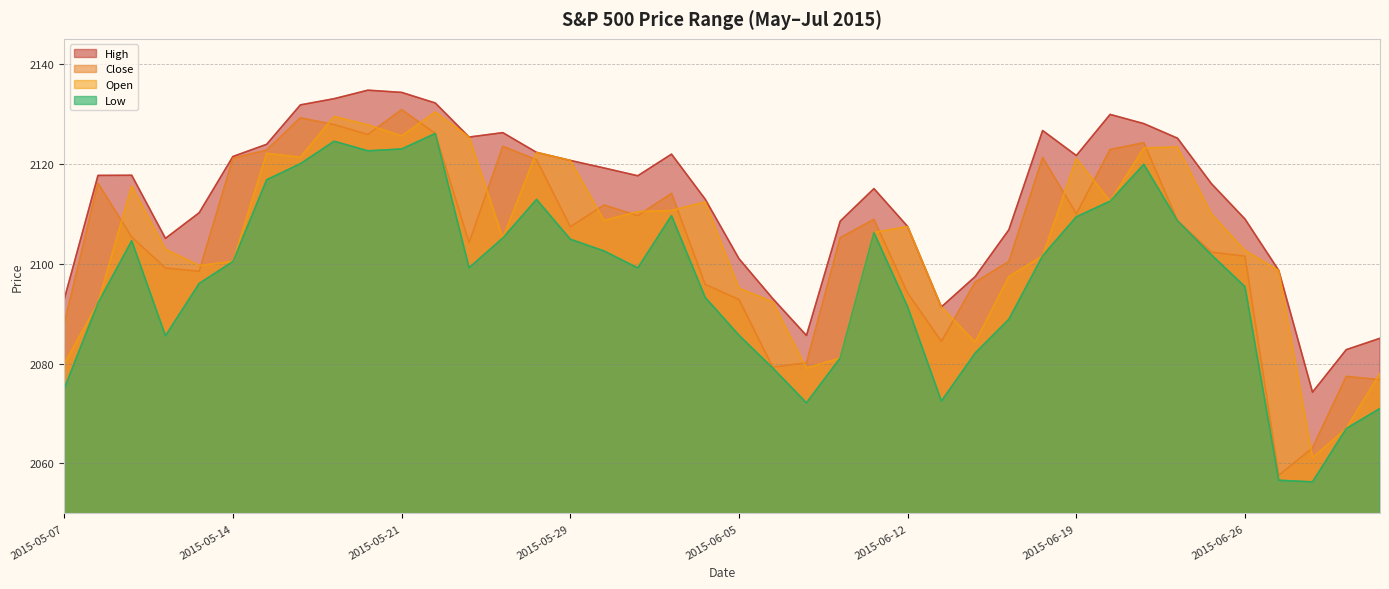

What is the total value across all series at 2015-05-12?

8392.6